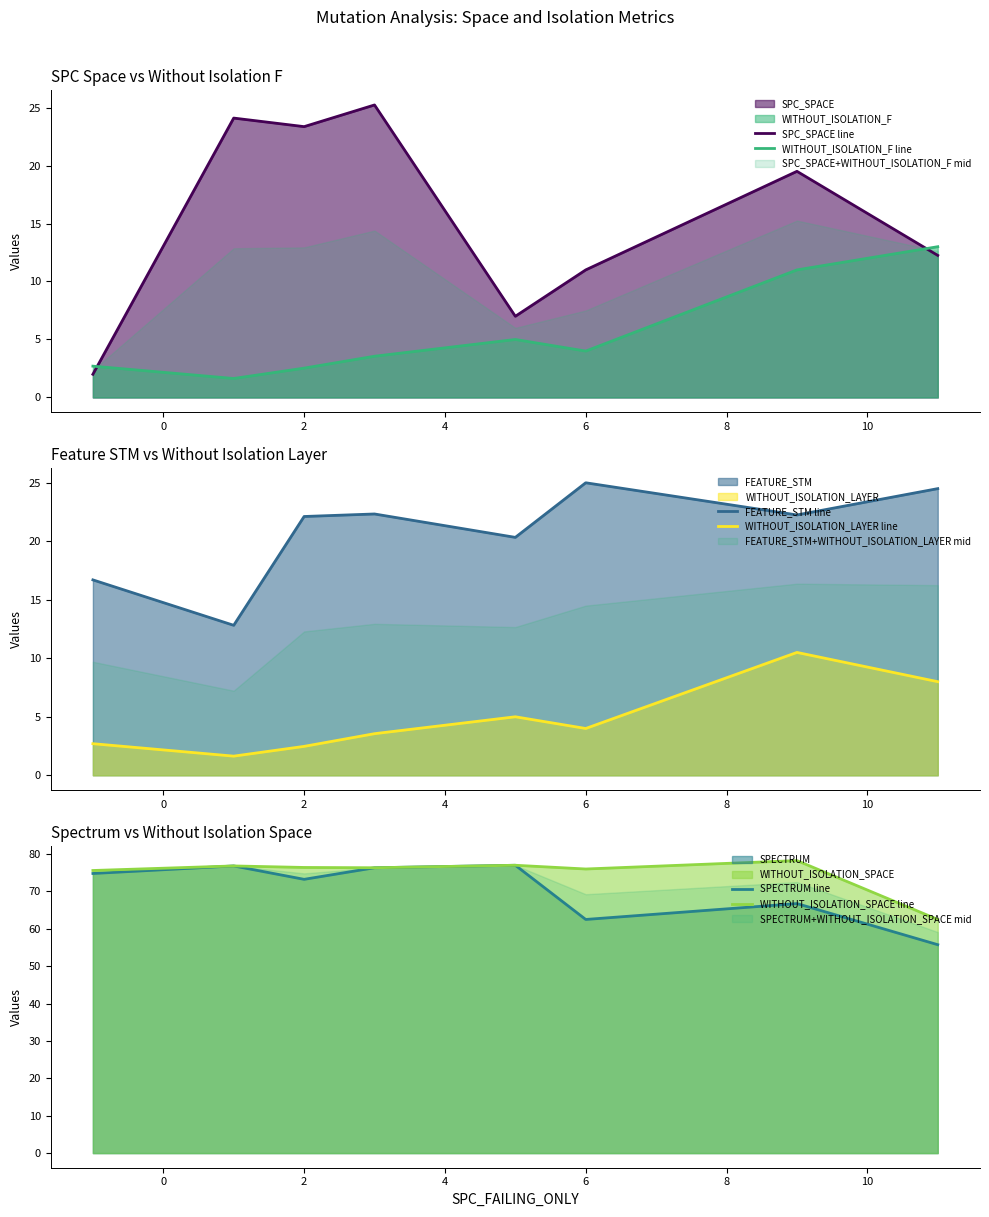

What is the lowest value of the SPECTRUM line series?

55.8